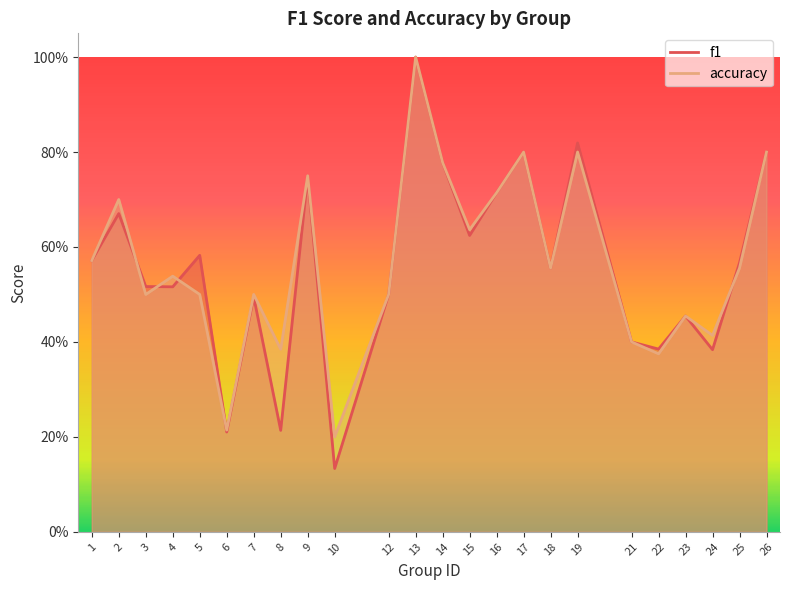

Is it true that accuracy equals 0.5 at 3?

True